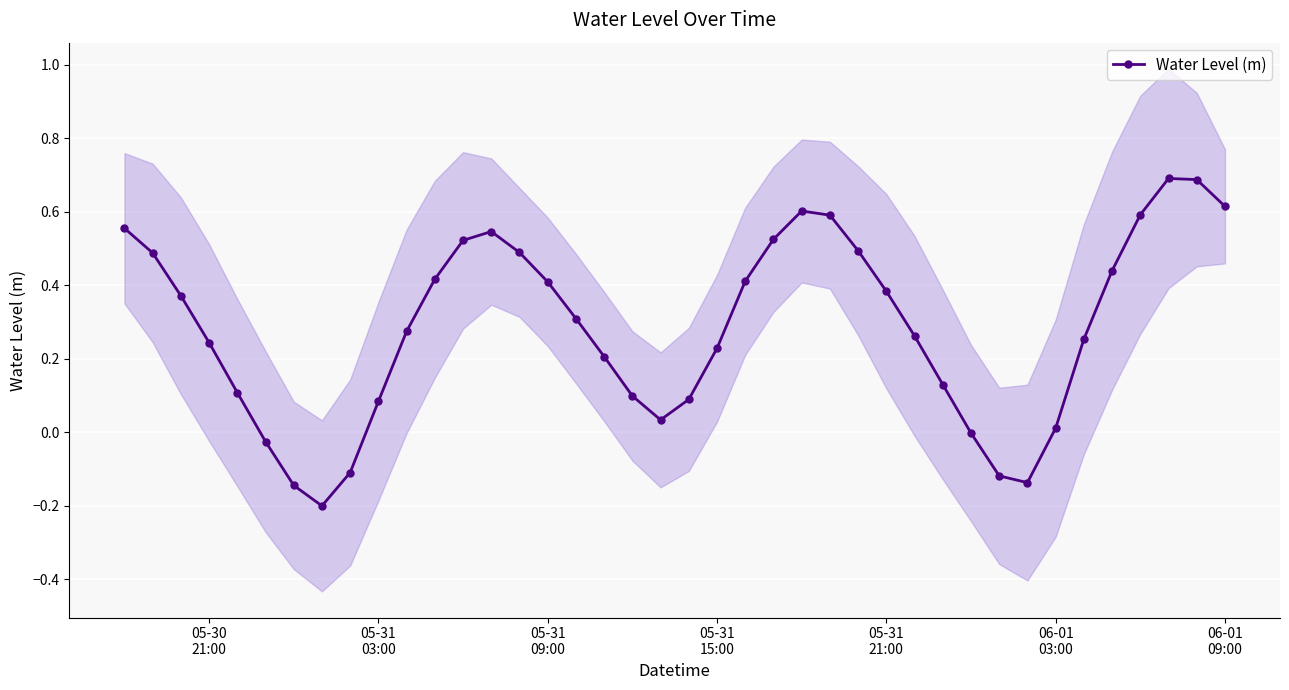

Does the chart display data point markers on the line(s)?

Yes